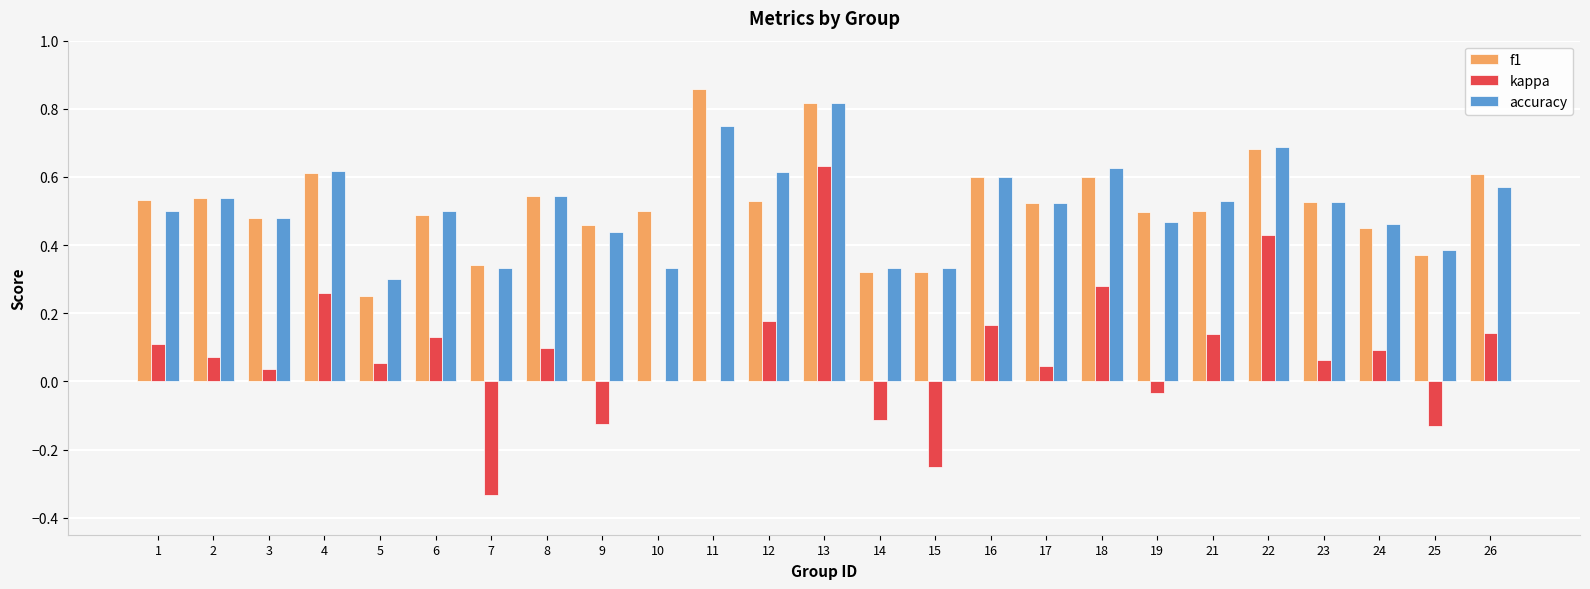

What is the total value across all series at 11?

1.6